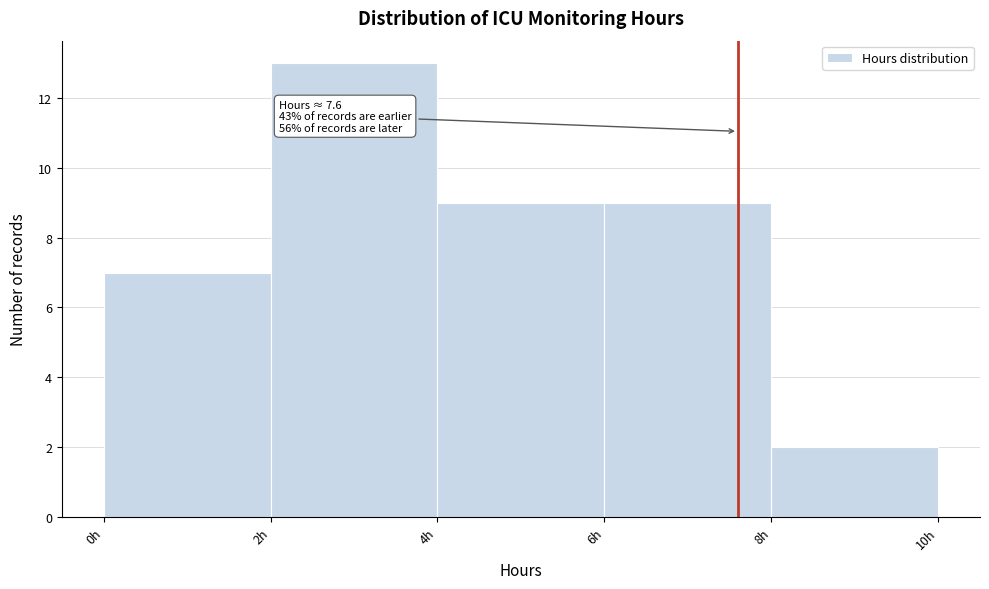

Which range on the x-axis has the tallest bar?

2 to 4